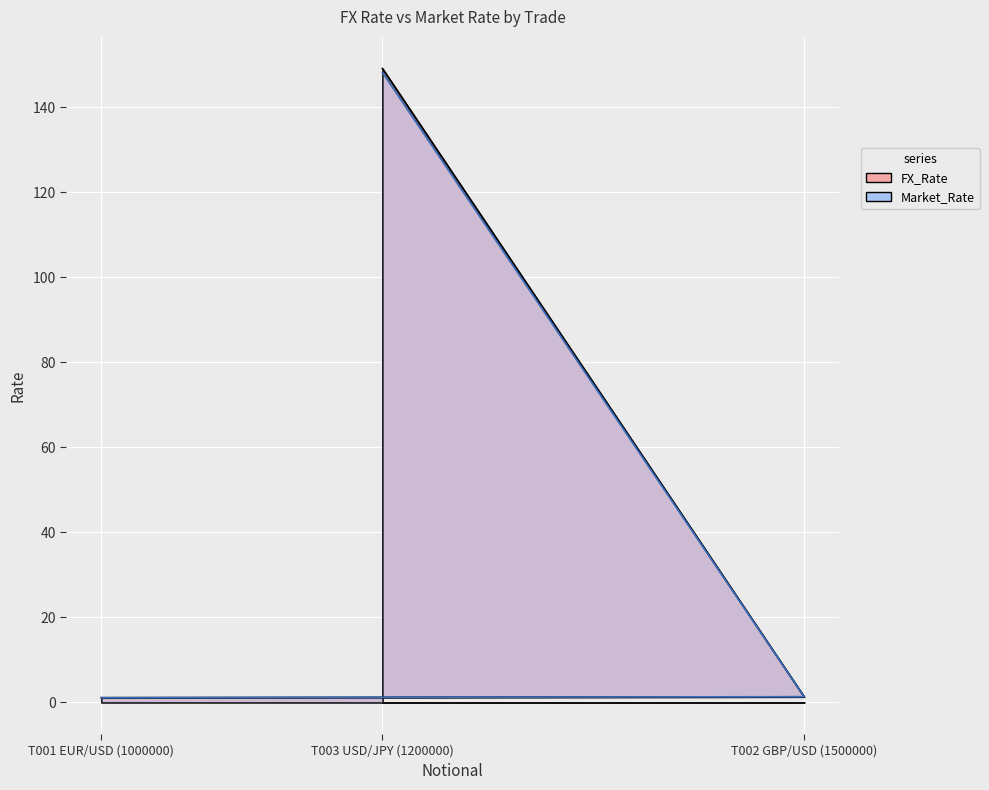

The FX_Rate series shows 0.5 at T002 GBP/USD (1500000). True or false?

False